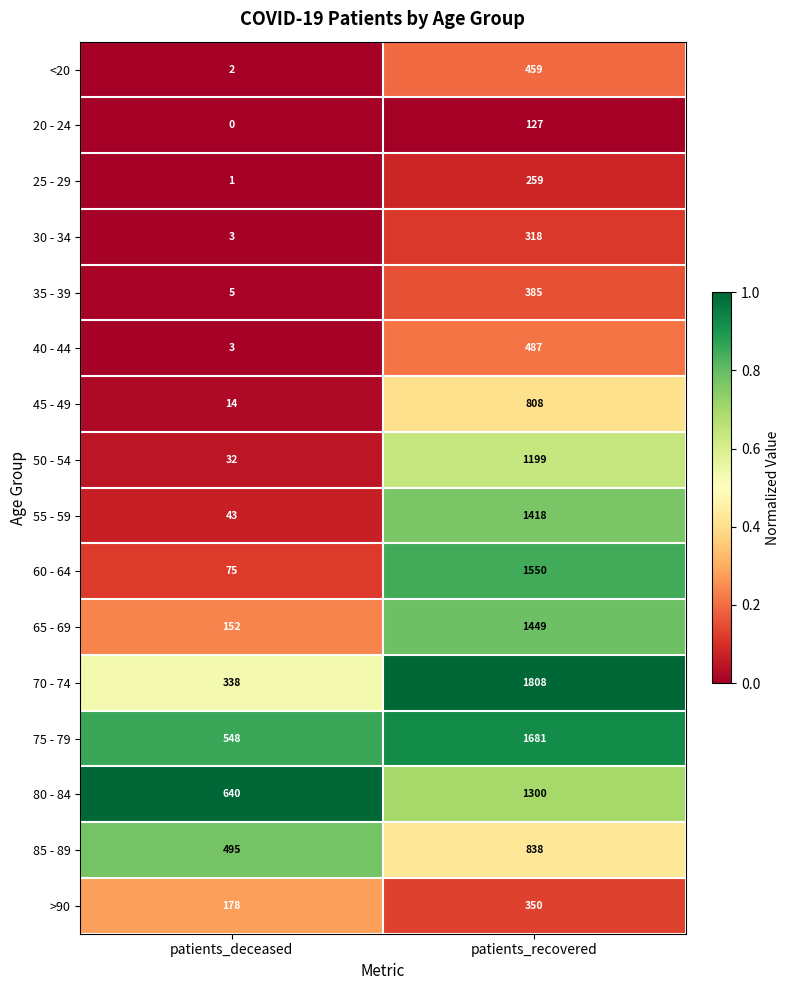

Rank the series at patients_recovered from lowest to highest value.

20 - 24, 25 - 29, 30 - 34, >90, 35 - 39, <20, 40 - 44, 45 - 49, 85 - 89, 50 - 54, 80 - 84, 55 - 59, 65 - 69, 60 - 64, 75 - 79, 70 - 74